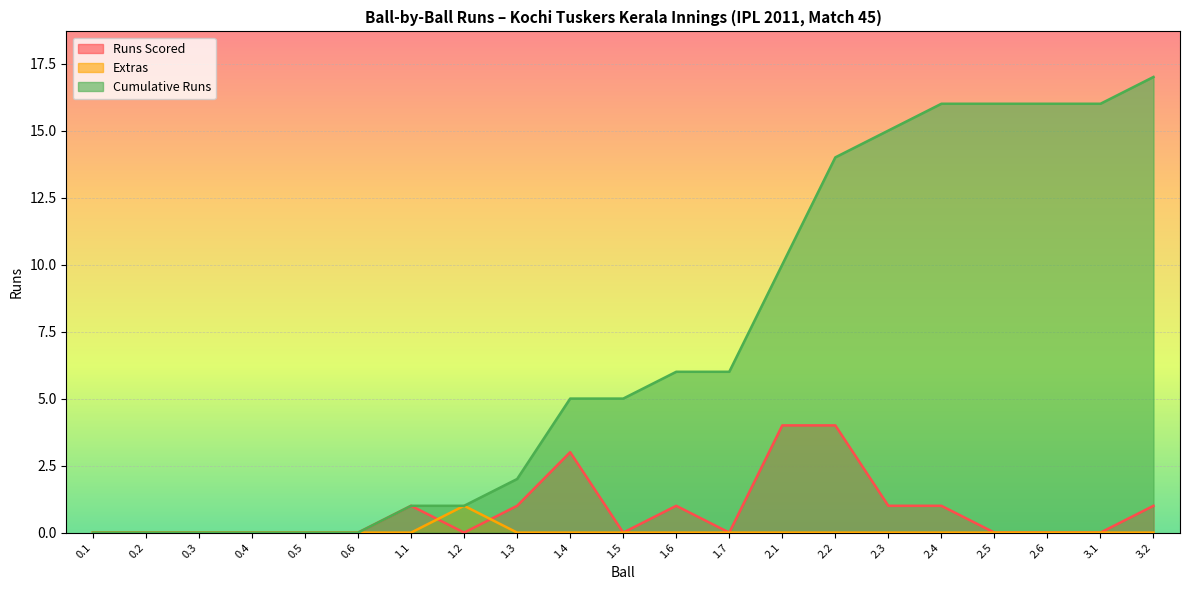

Which series has the largest total across all categories?

Cumulative Runs